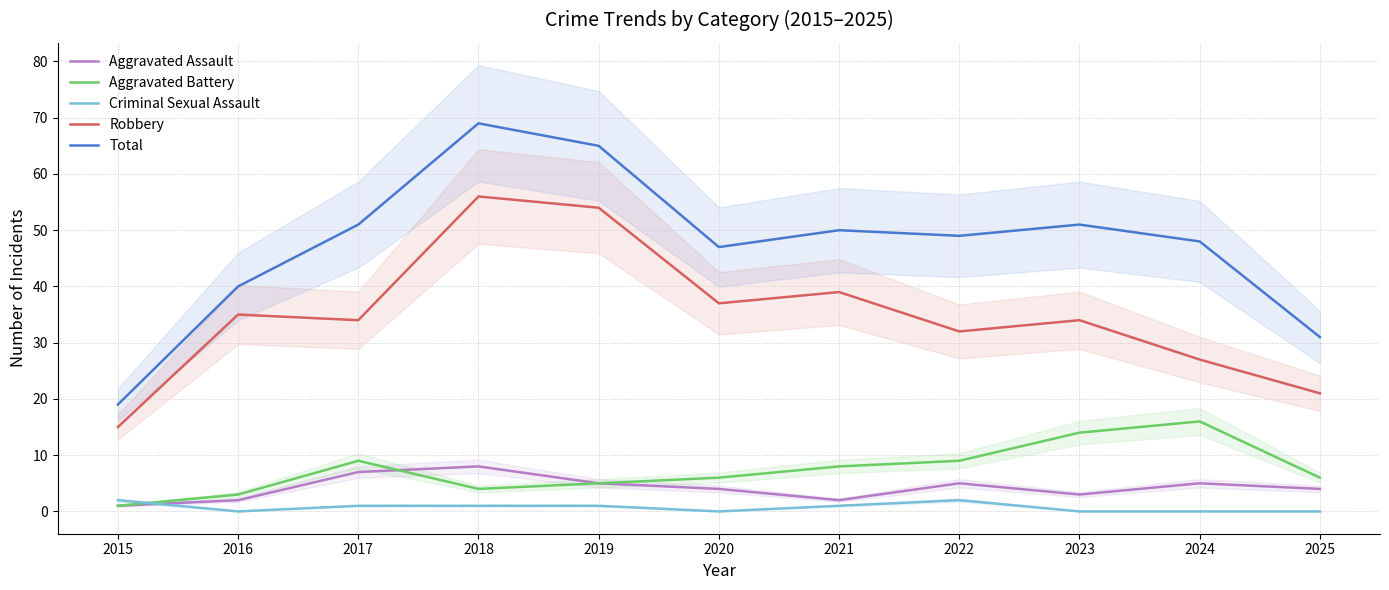

What value does the Total series have at 2019?

65